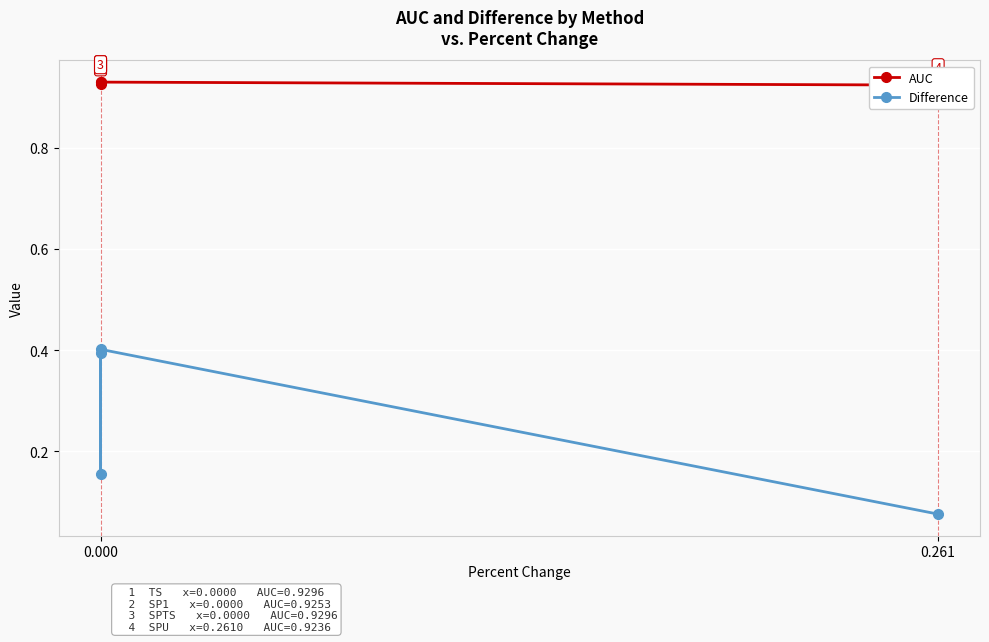

True or false: AUC has more than 2 points higher than both neighbors.

False